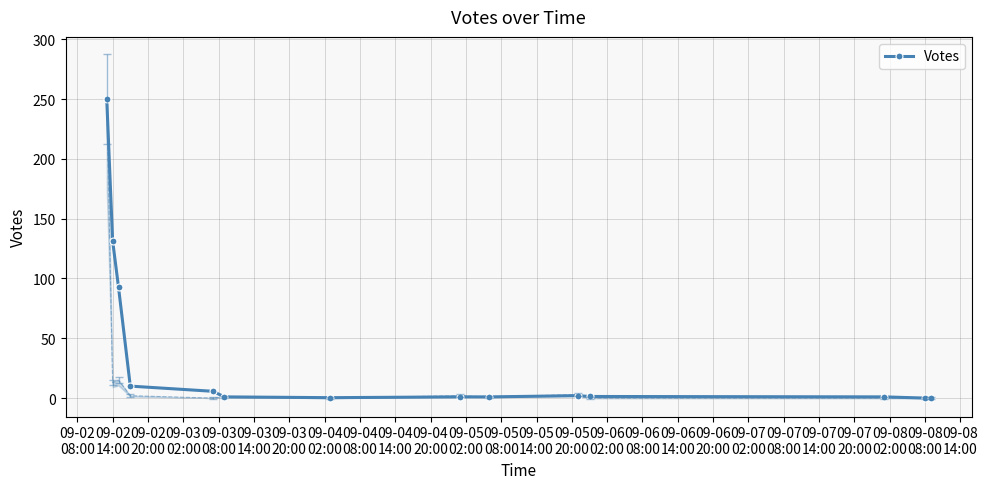

Reading left to right, what are all the values shown in this chart?

250.0	131.5	92.7	10.0	5.7	1.0	0.3	1.0	1.0	2.0	1.3	1.0	0.0	0.0